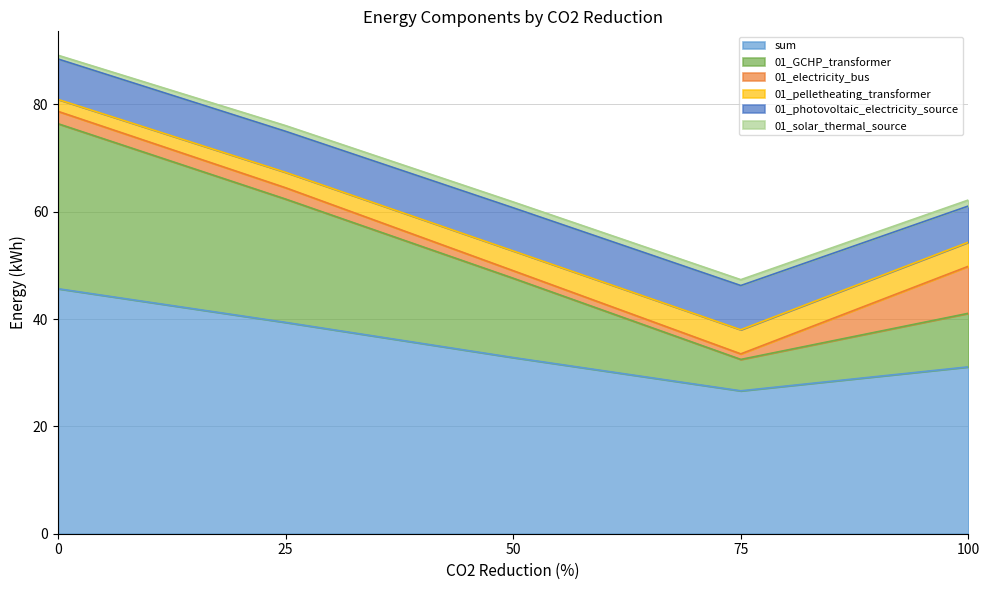

Is it true that 01_GCHP_transformer equals 5.9 at 75?

True